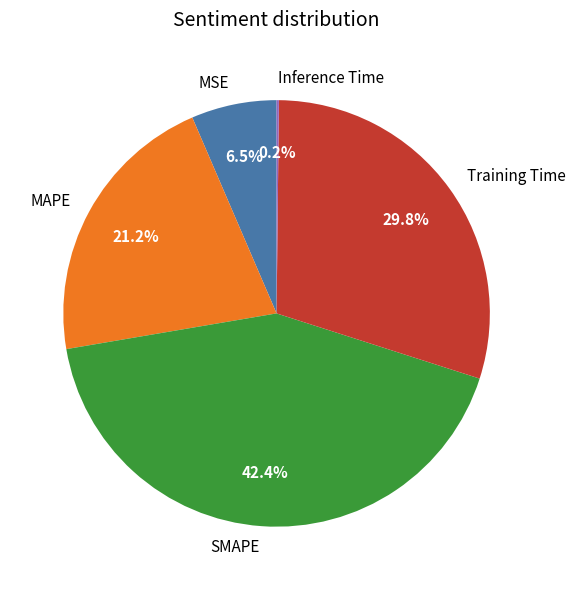

Which slice is the largest?

SMAPE